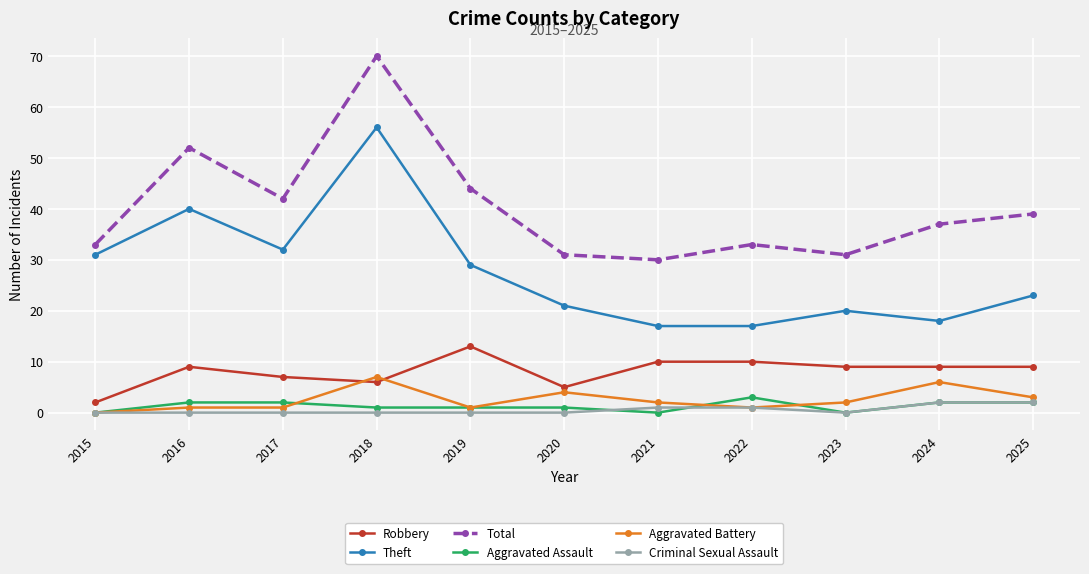

Does the chart display data point markers on the line(s)?

Yes